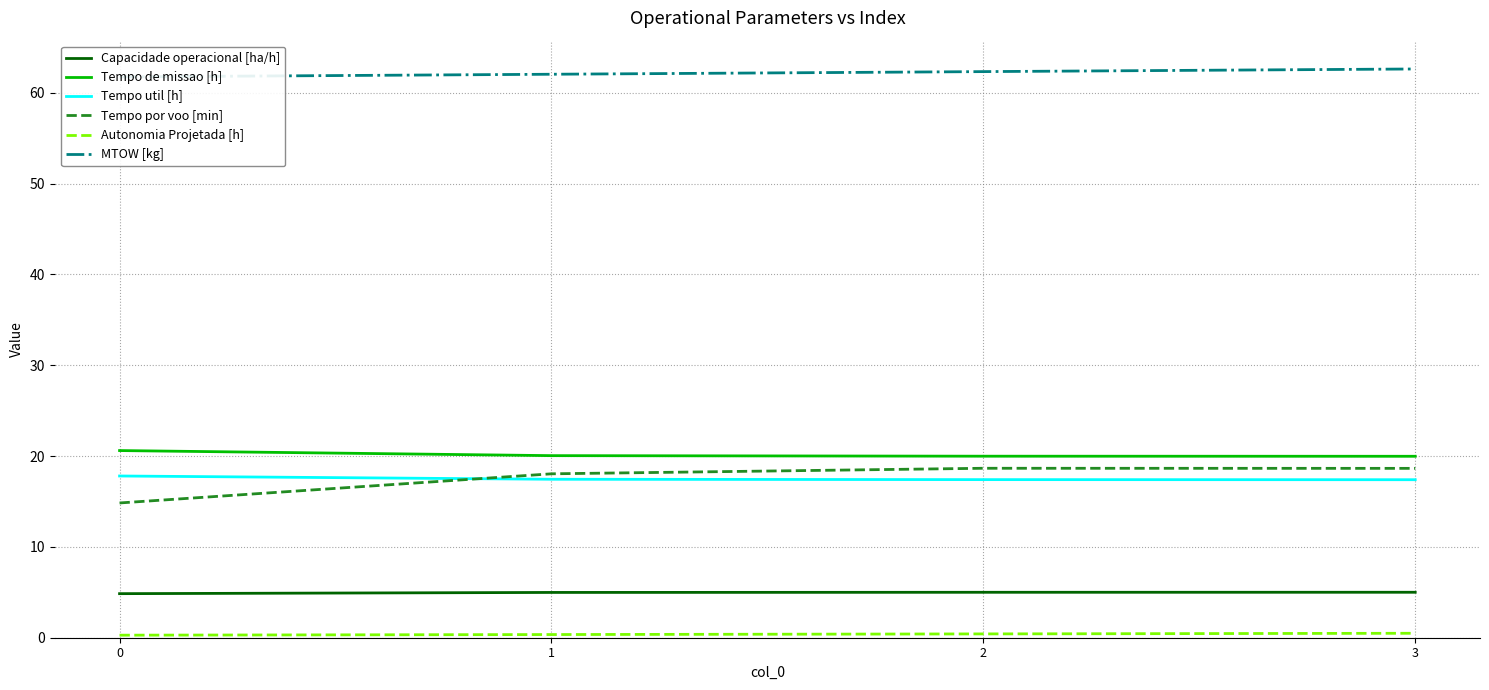

Is it true that Tempo util [h] equals 23.2 at 2?

False